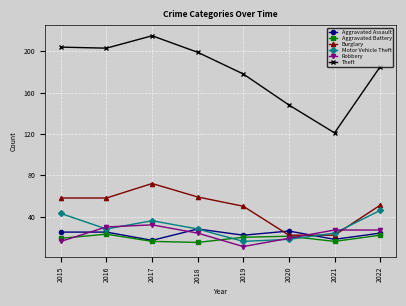

Reading left to right, what are all the values shown in this chart?

Aggravated Assault: 25	25	17	28	22	26	18	24
Aggravated Battery: 19	23	16	15	20	21	16	22
Burglary: 58	58	72	59	50	22	22	51
Motor Vehicle Theft: 43	28	36	28	16	18	24	46
Robbery: 16	30	32	24	11	19	27	27
Theft: 204	203	215	199	178	148	121	185